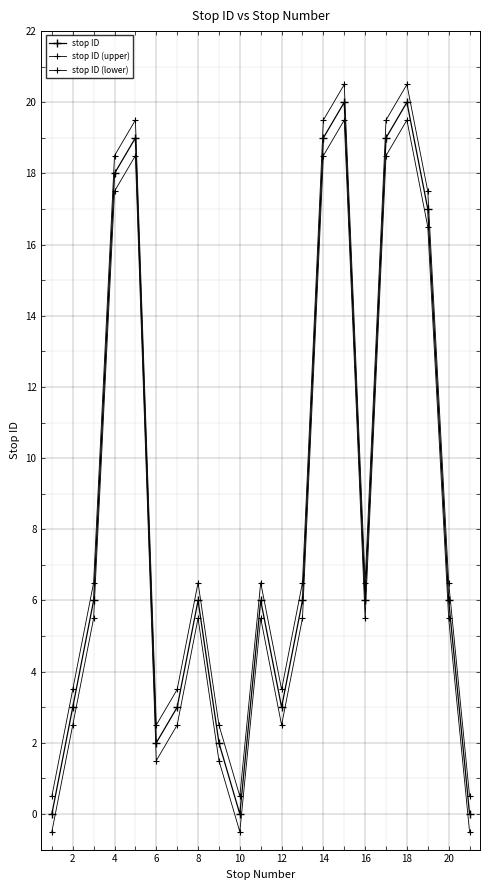

What is the sum of all stop ID (upper) values?

191.5